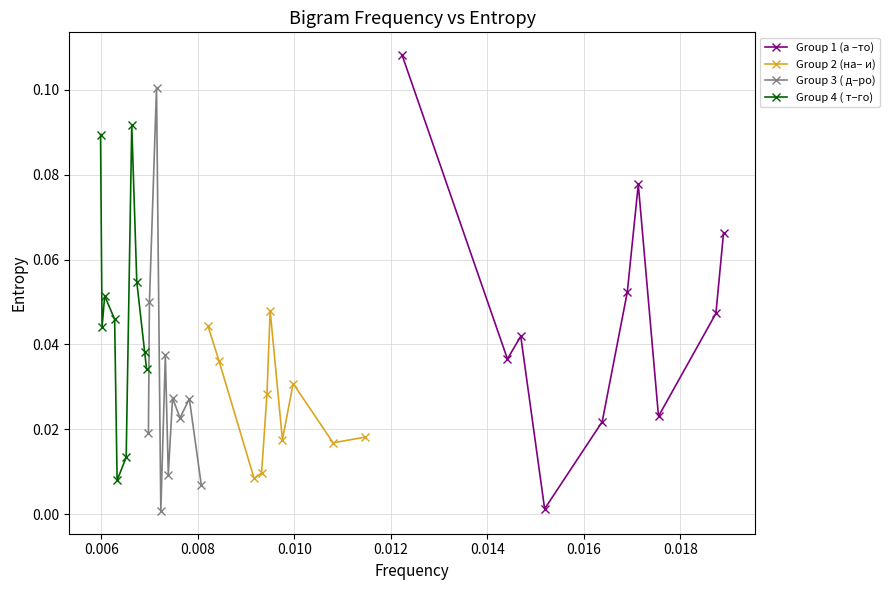

What are all the series names shown in the legend?

Group 1 (а –то), Group 2 (на– и), Group 3 ( д–ро), Group 4 ( т–го)